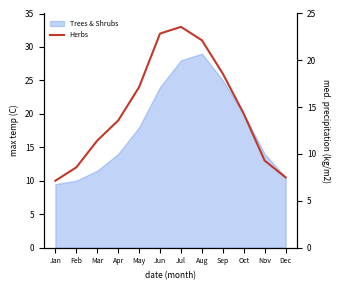

At which category does the chart reach its minimum across all series?

Jan